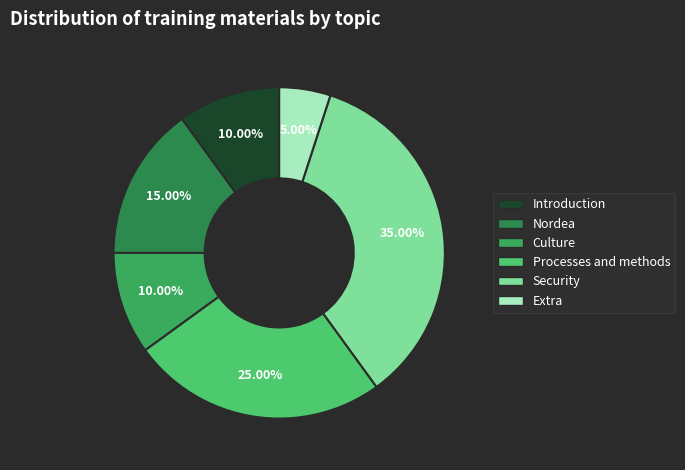

To the nearest percent, what is the difference between the Security and Nordea slice percentages?

20%